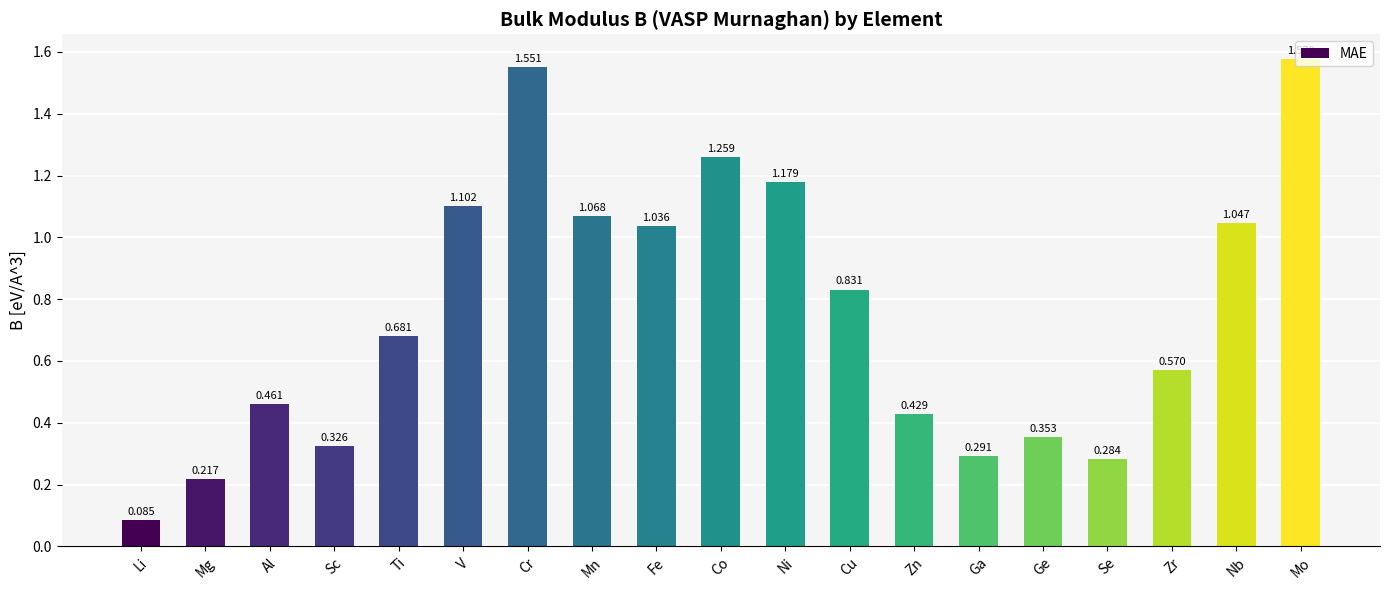

At which label is the value closest to 0?

Li